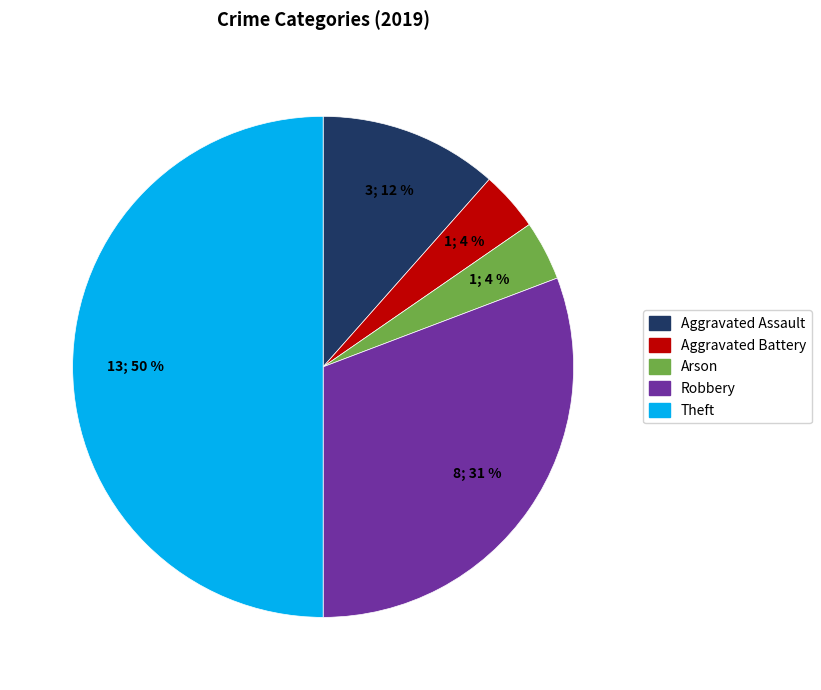

True or false: Aggravated Battery accounts for 4% of the total.

True